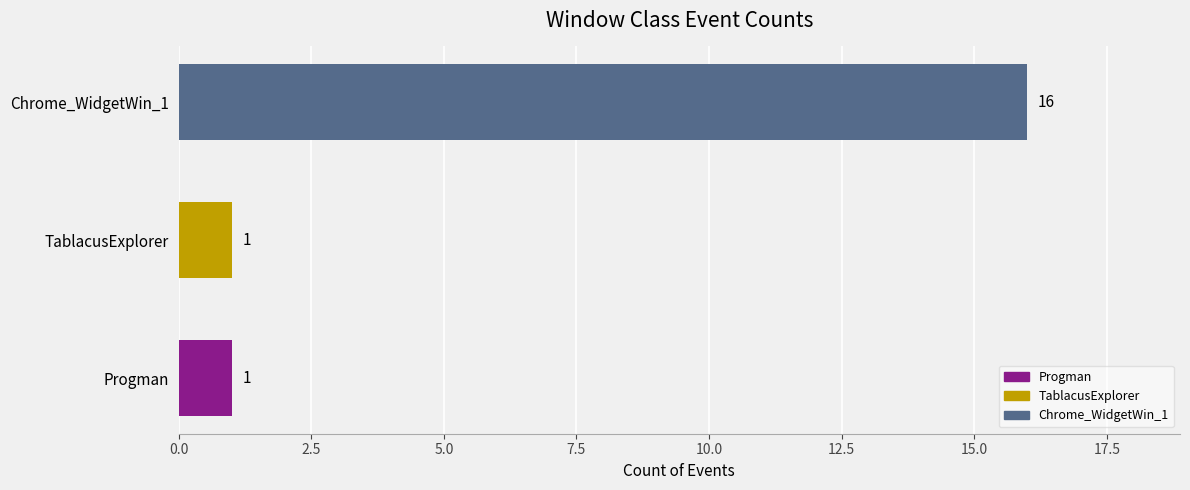

The chart shows a value of 1 at Progman. True or false?

True